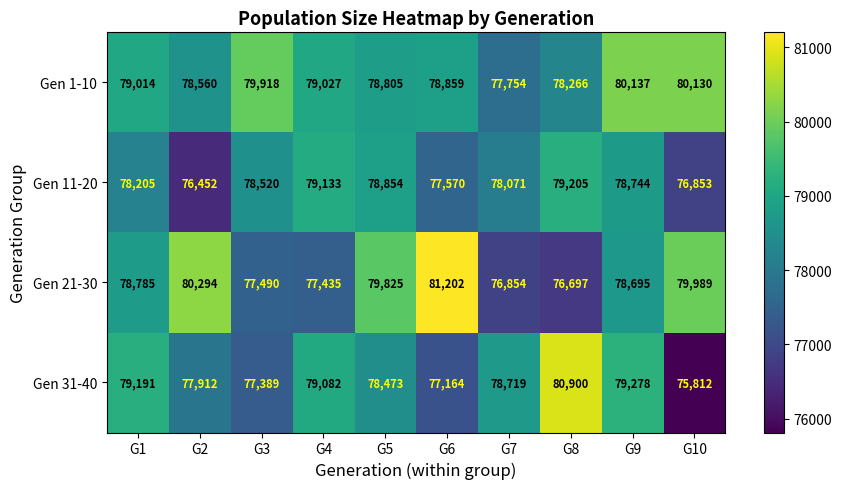

Which series changed the most between G3 and G6?

Gen 21-30